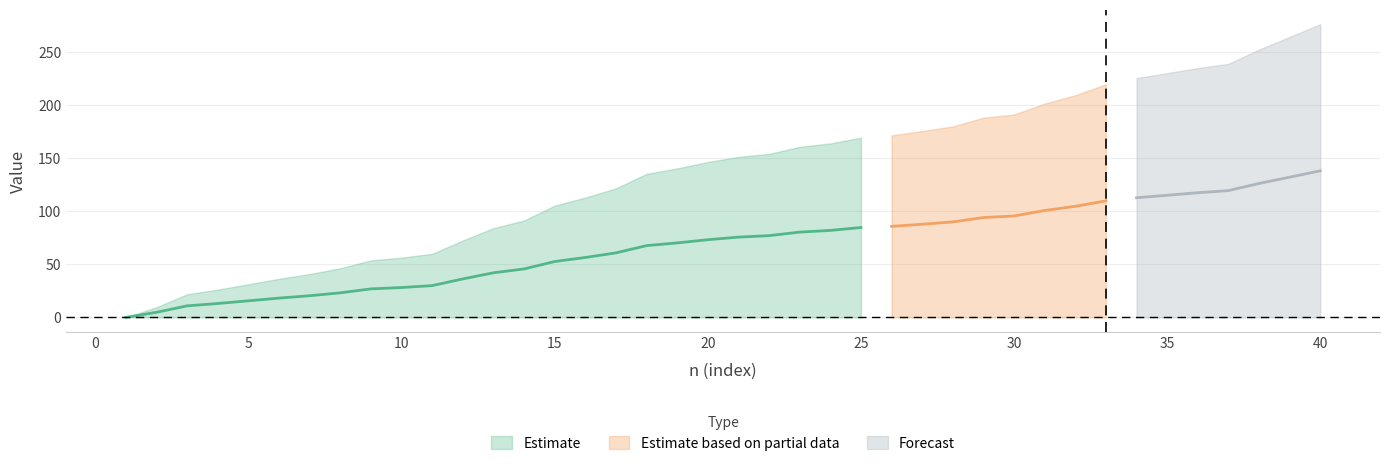

At which category is the sum across all series the highest?

40